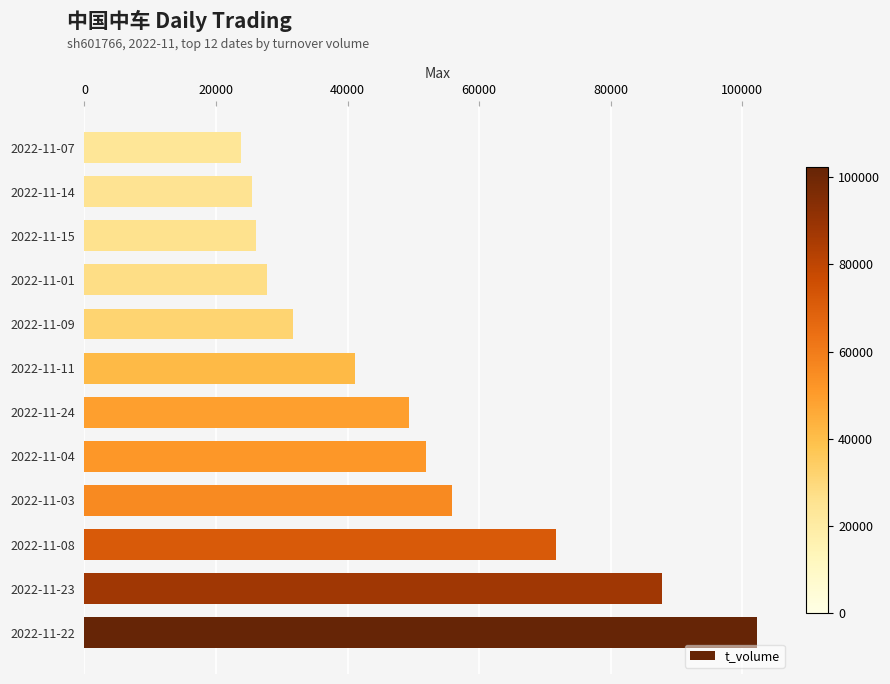

What is the difference between the maximum and second lowest values?

76803